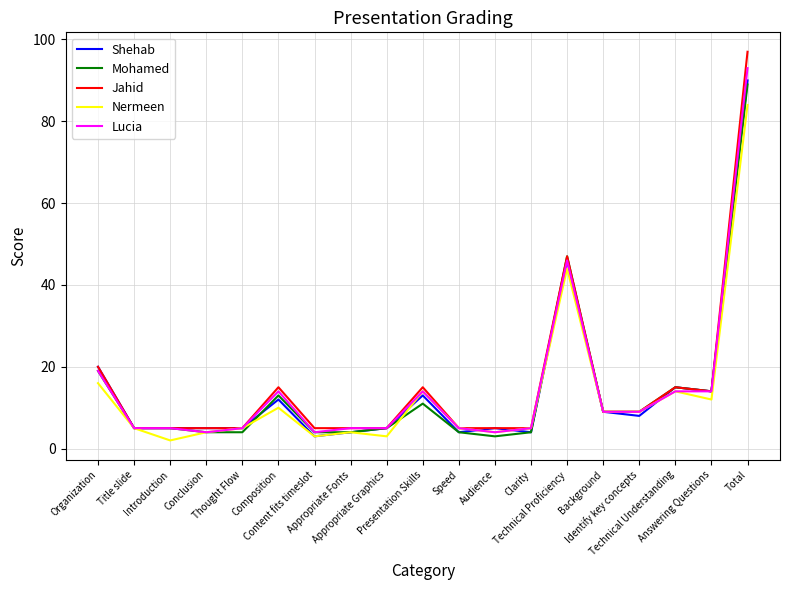

The Shehab series shows 4 at Clarity. True or false?

True